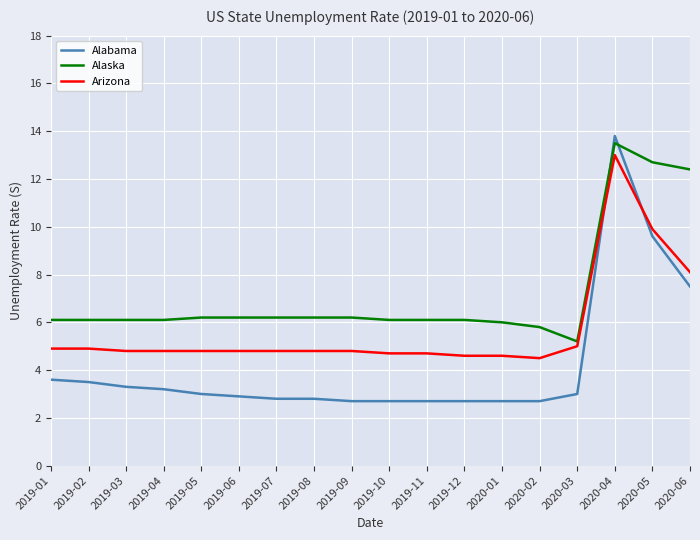

The value of Arizona at 2019-08 is 4.8. True or false?

True